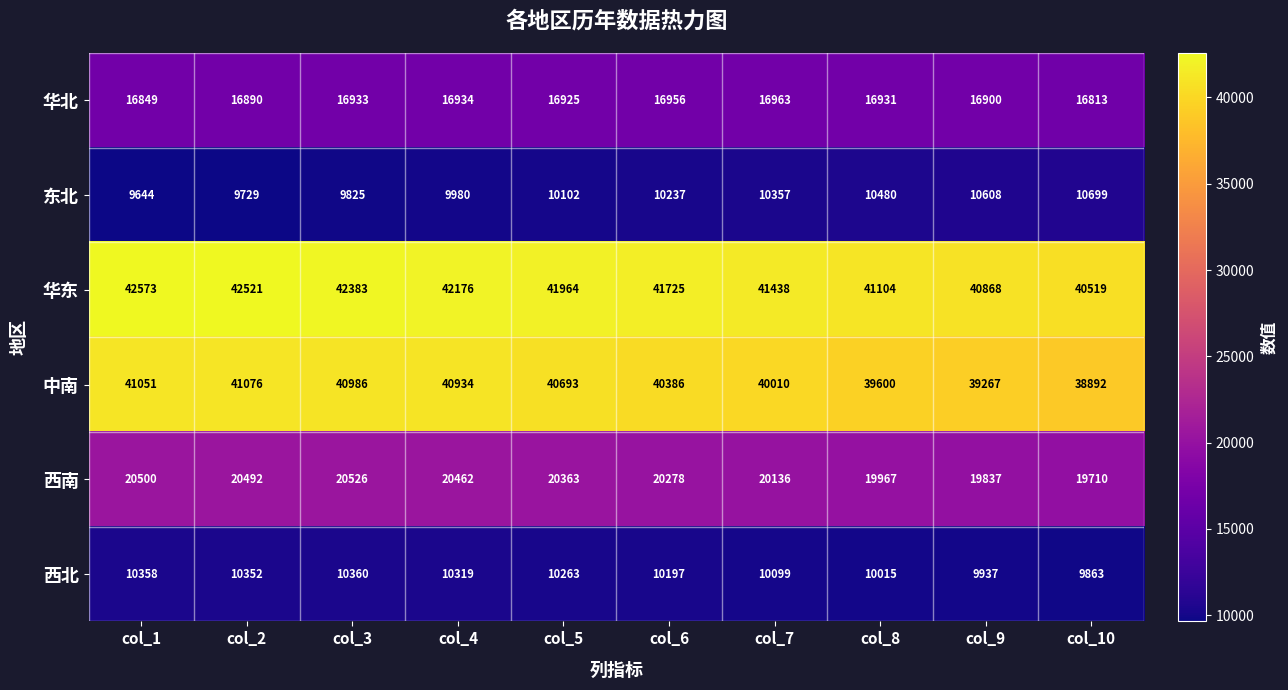

What is the difference between the maximum and minimum values in the 华北 series?

150